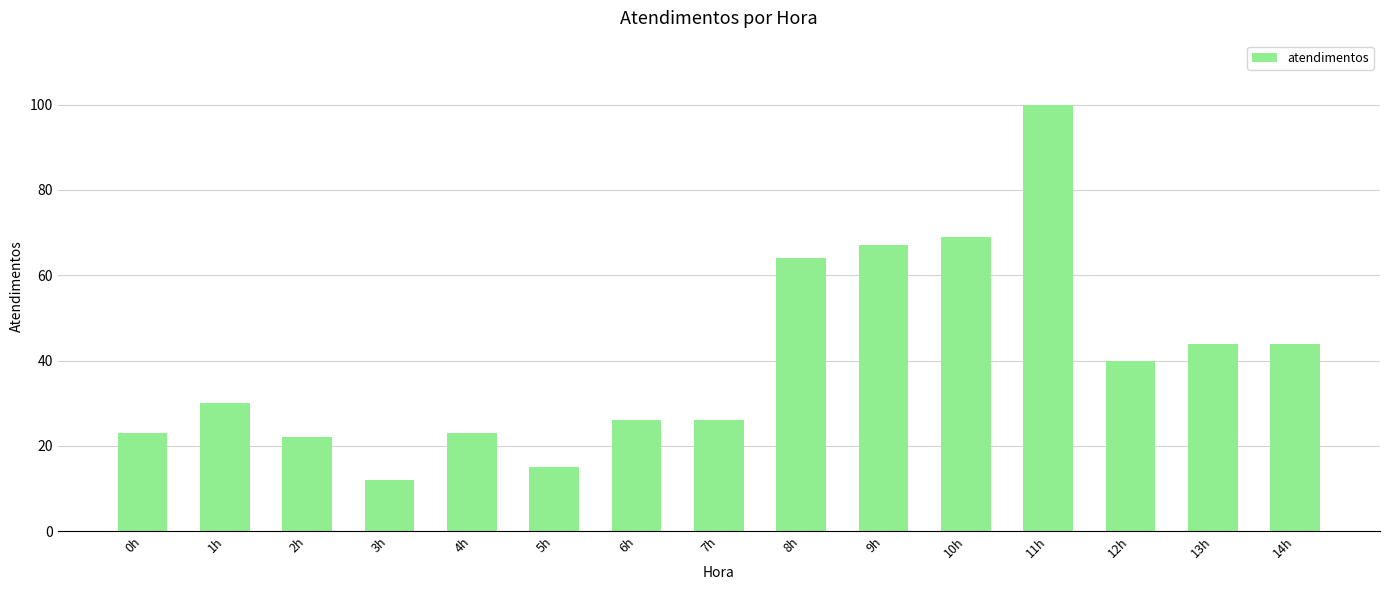

What value does the data have at 5h, to the nearest 10?

20